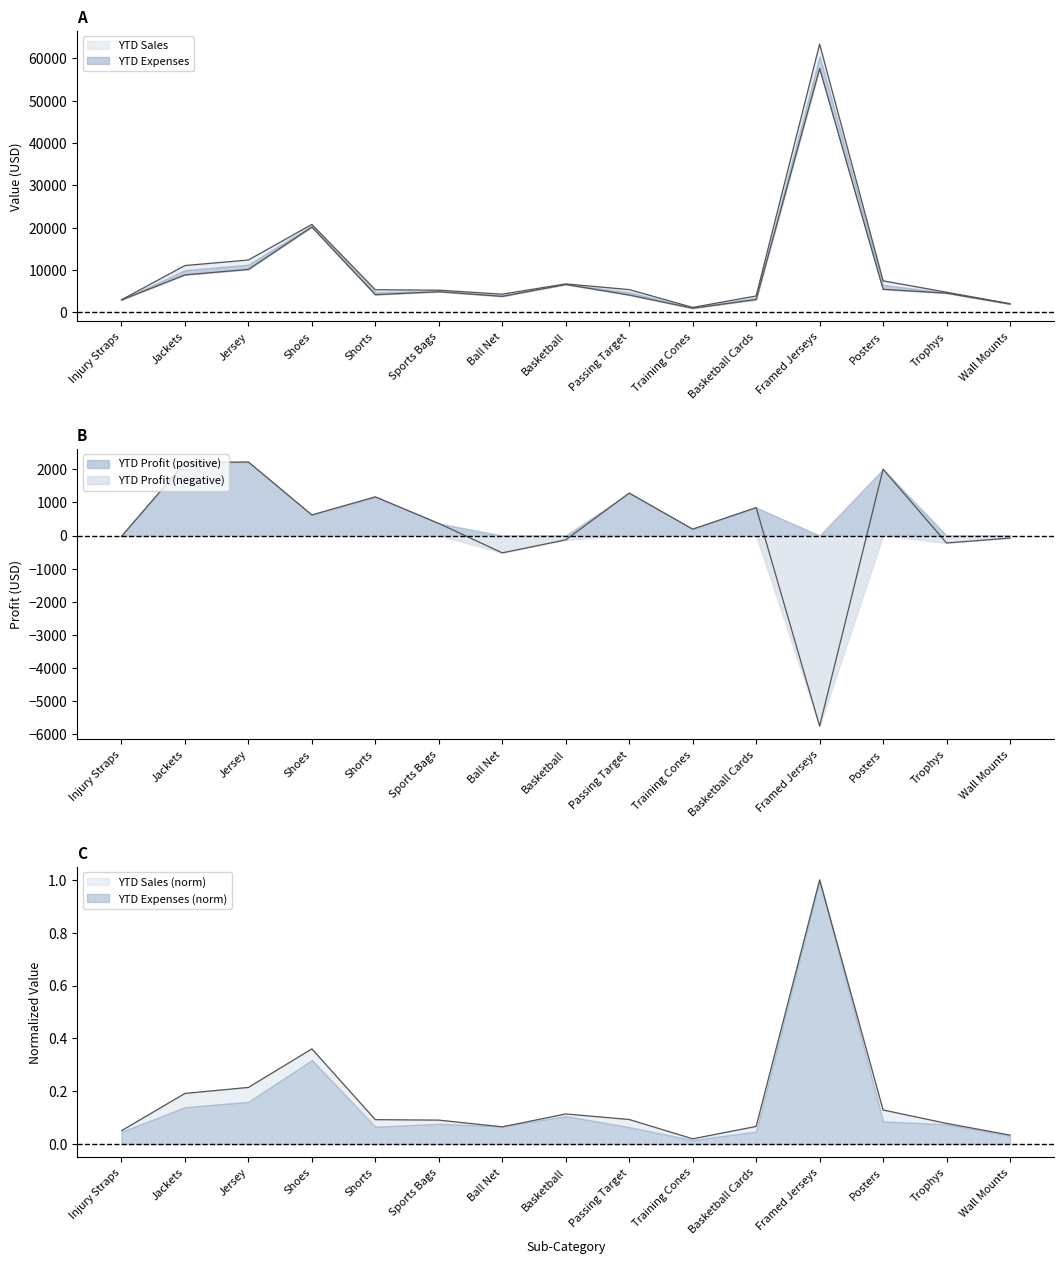

Rank the series at Wall Mounts from highest to lowest value.

YTD Expenses, YTD Sales, YTD Profit